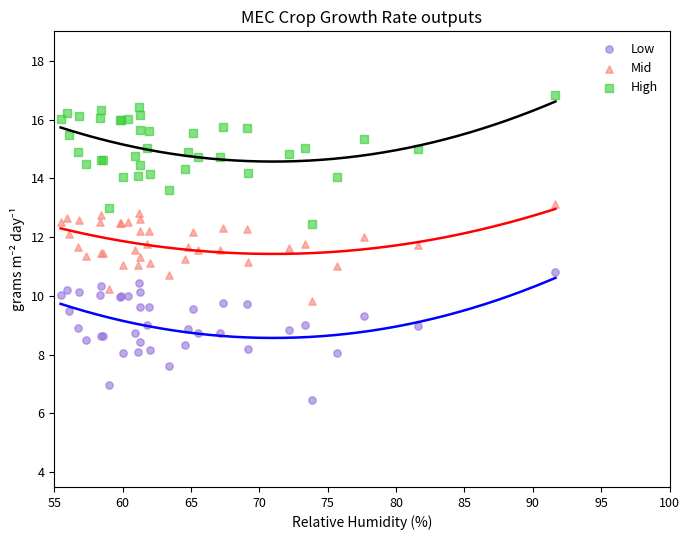

Which series reaches the maximum Y coordinate?

High